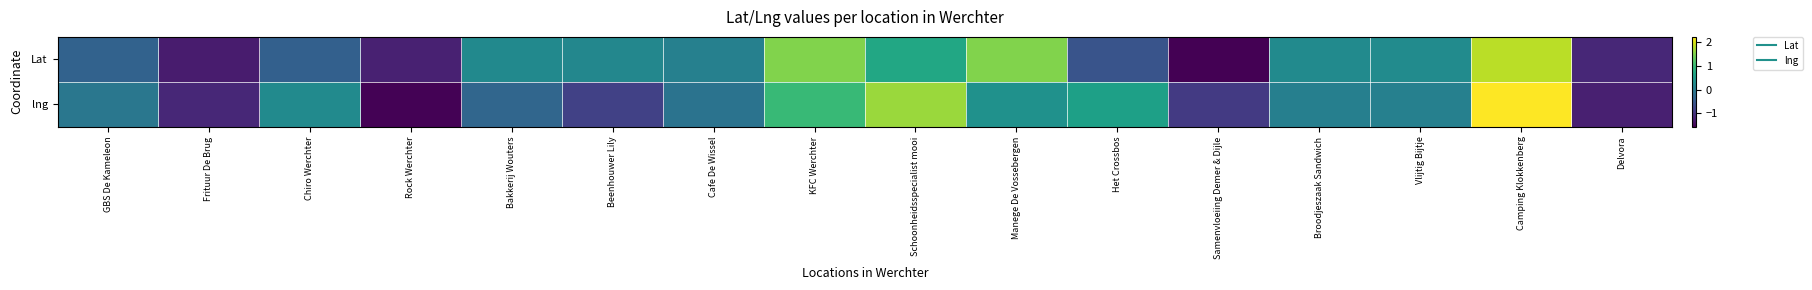

Rank the series at Frituur De Brug from highest to lowest value.

lng, Lat